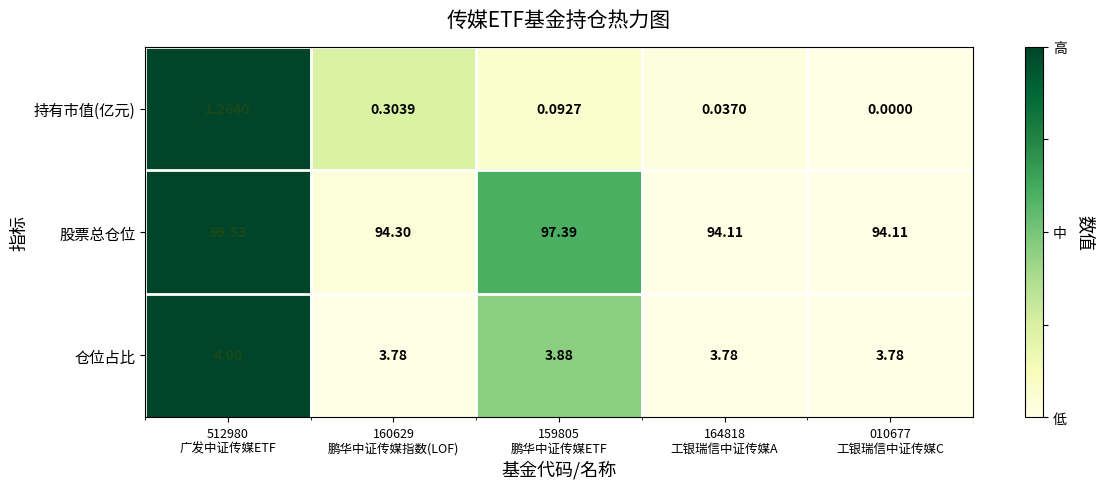

Which series has the largest total across all categories?

股票总仓位